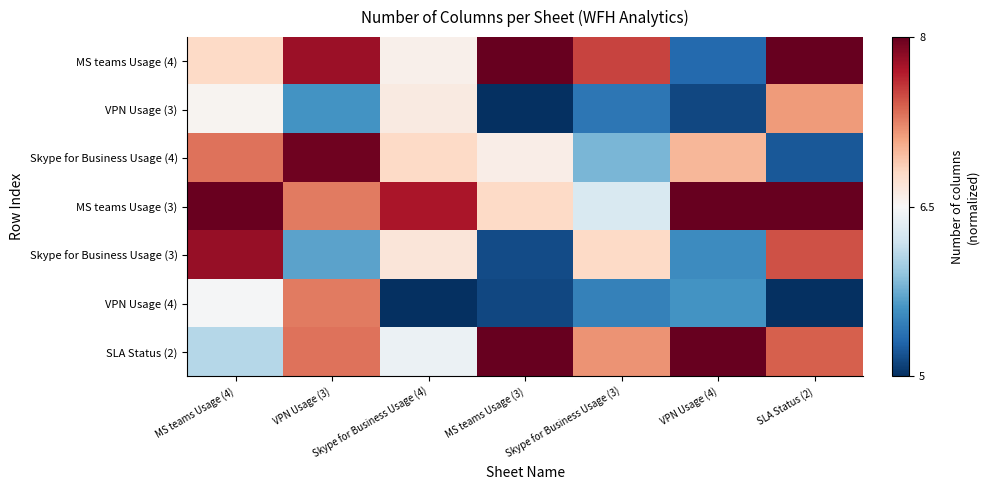

Rank the series by their maximum value, from lowest to highest.

VPN Usage (3), VPN Usage (4), Skype for Business Usage (3), Skype for Business Usage (4), MS teams Usage (3), MS teams Usage (4), SLA Status (2)